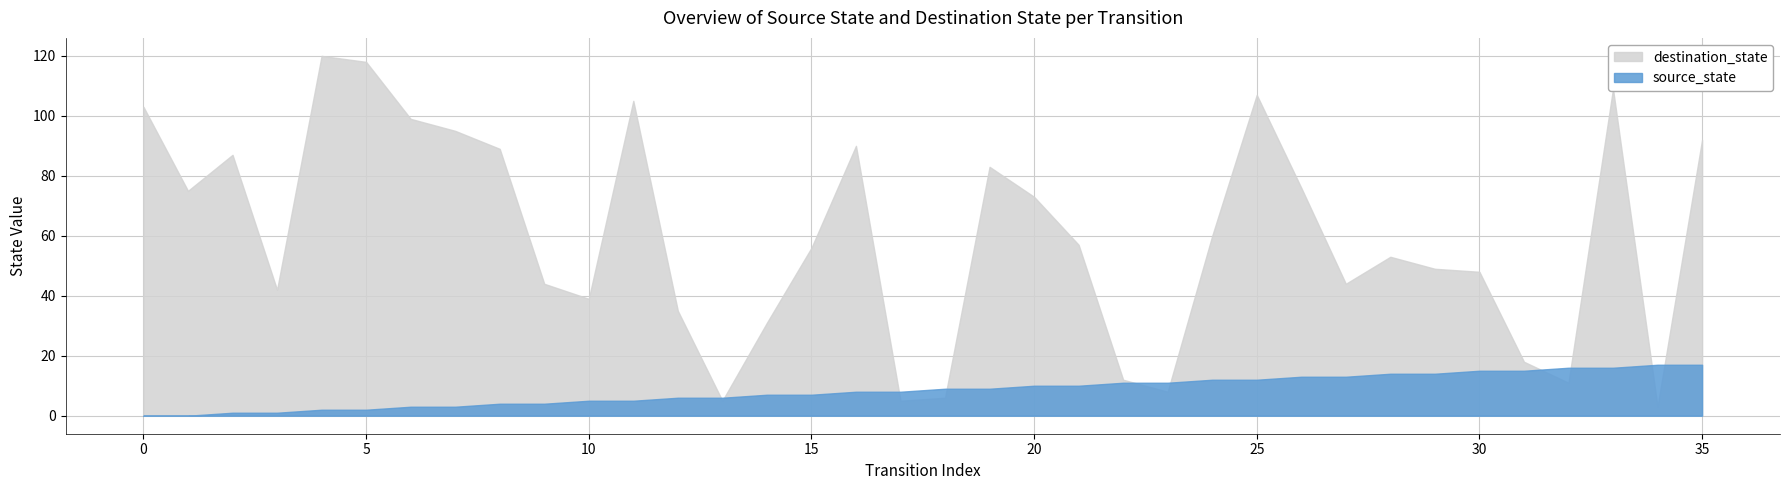

How many intersections are there between destination_state and source_state?

10